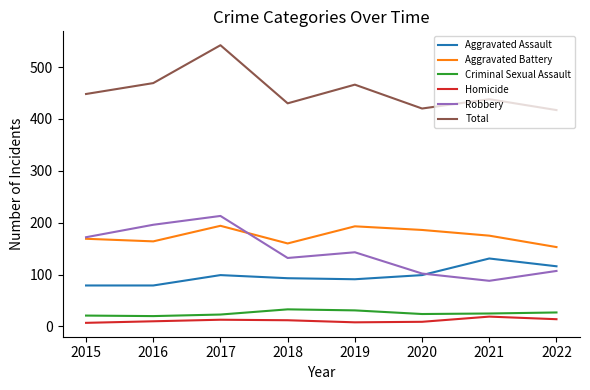

At which label does Robbery first exceed 143?

2015